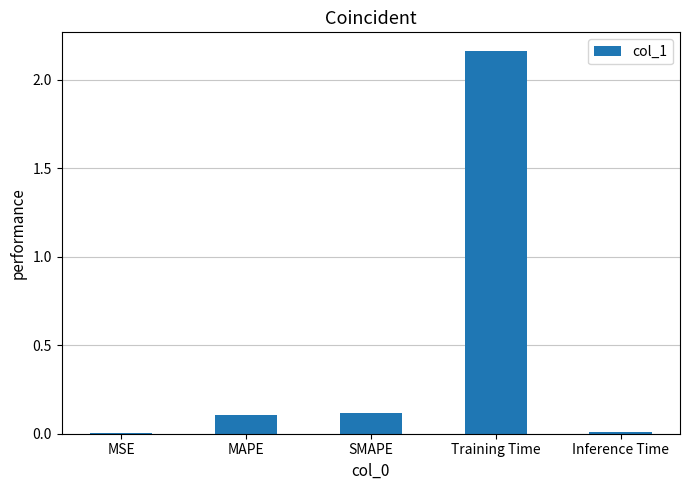

True or false: the data shows 0.1 at SMAPE.

True